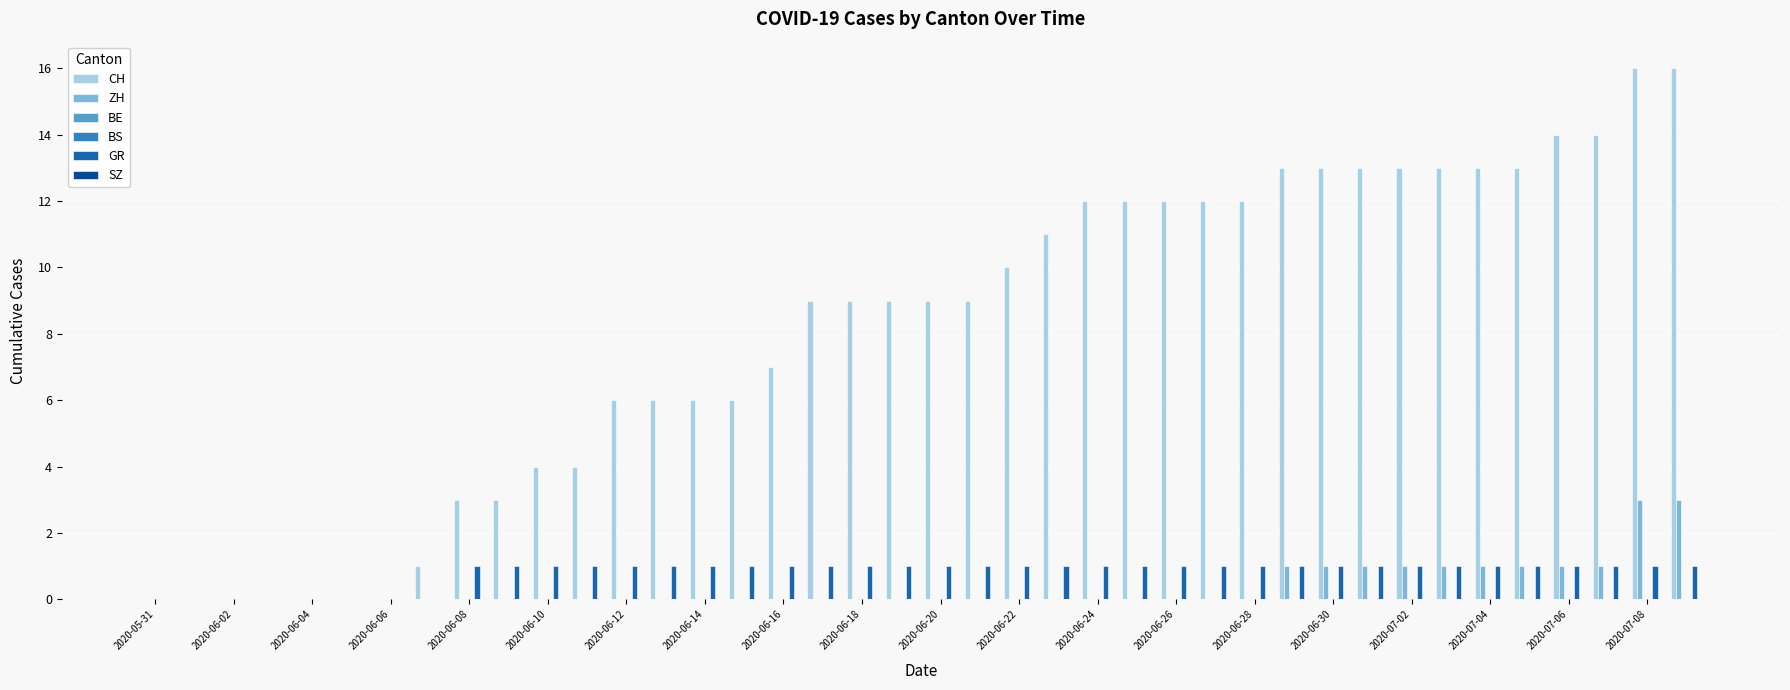

What are all the series names shown in the legend?

CH, ZH, BE, BS, GR, SZ